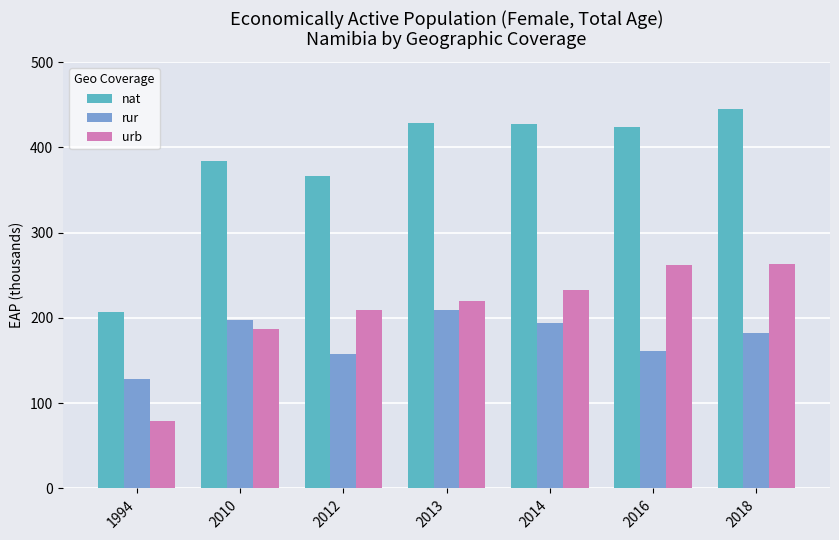

Which series has the largest total across all categories?

nat